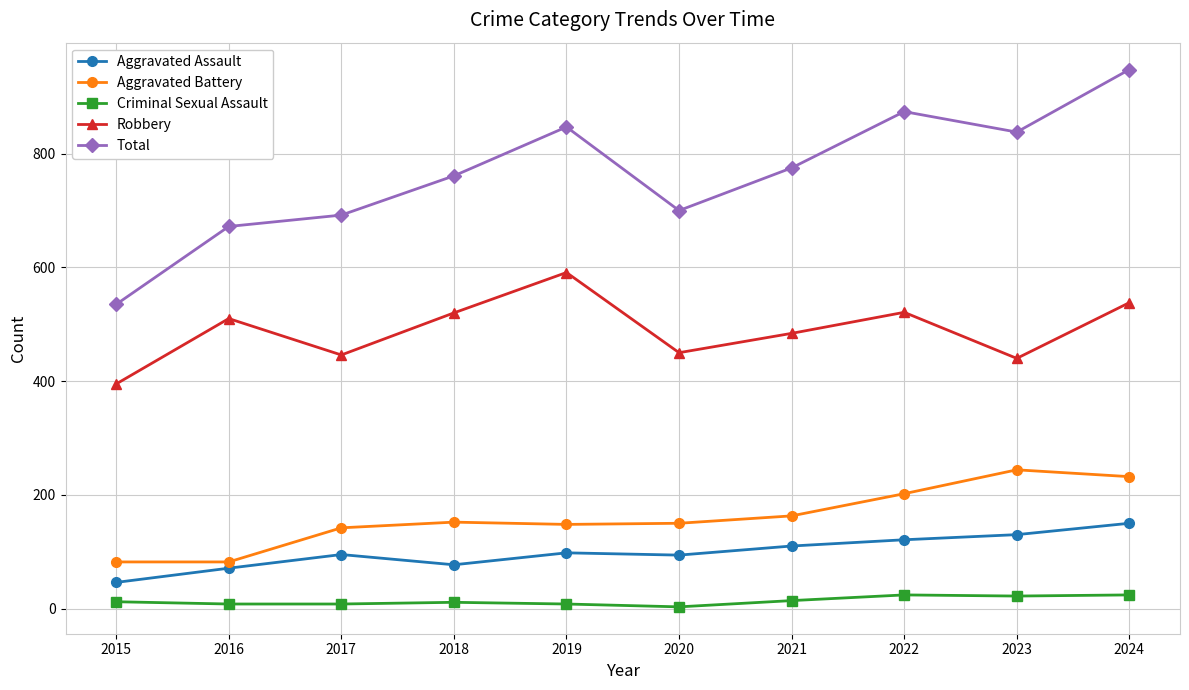

The Robbery series shows 719 at 2017. True or false?

False